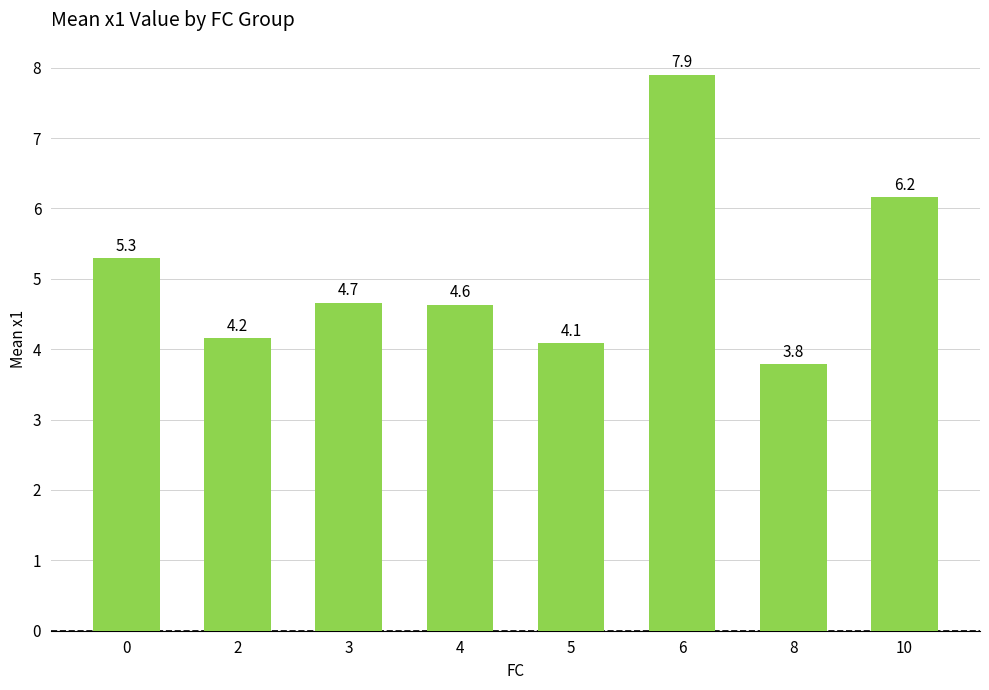

Is it true that the value at 6 is 13.8?

False